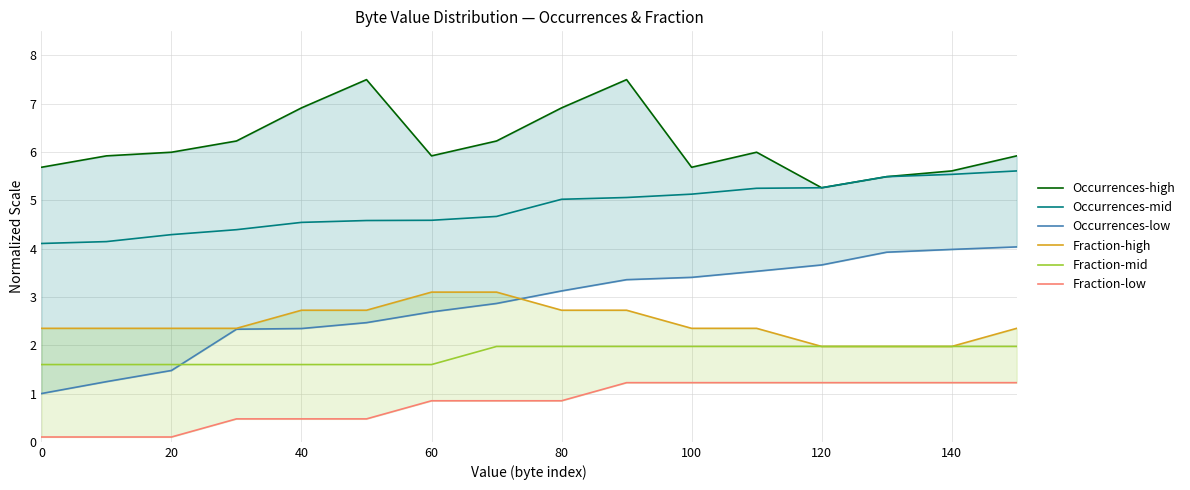

What is the lowest value of the Occurrences-high series?

5.3